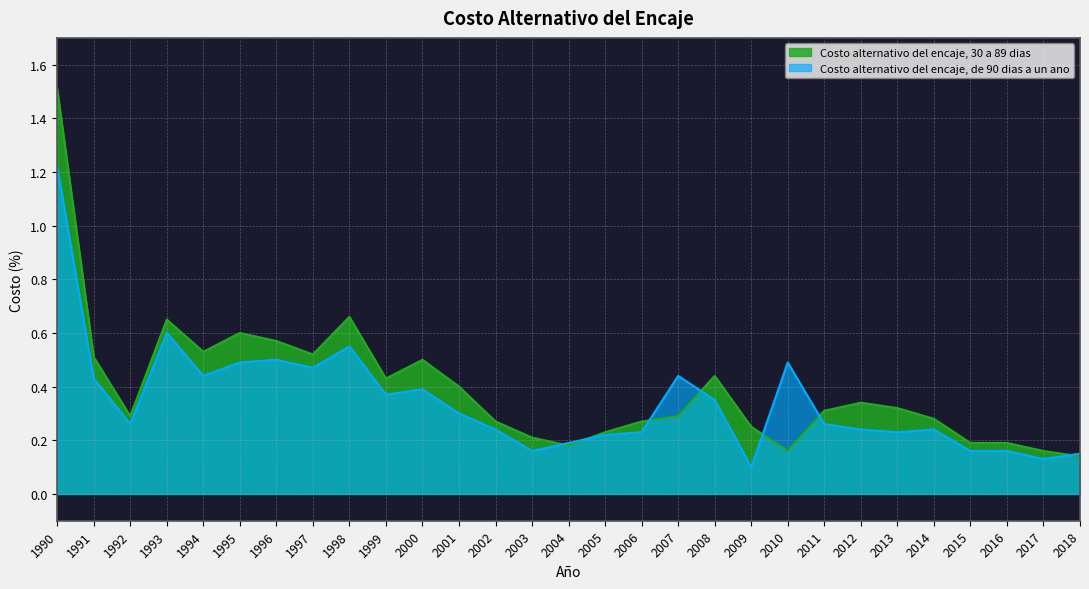

Which series changed the most between 1994 and 2010?

Costo alternativo del encaje, 30 a 89 dias